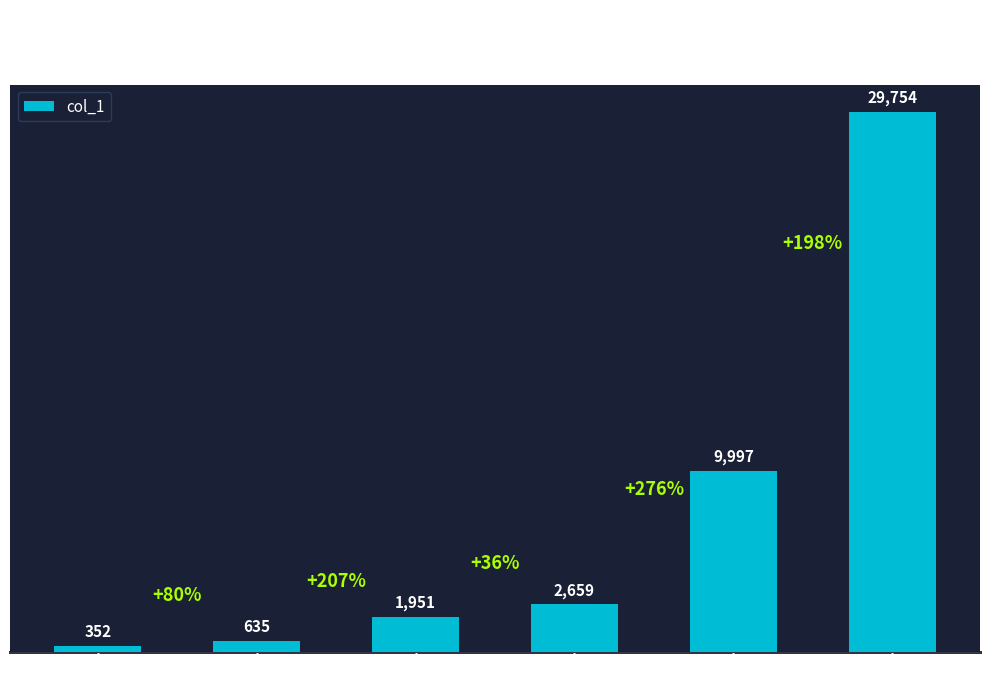

How many bars are there in total?

6